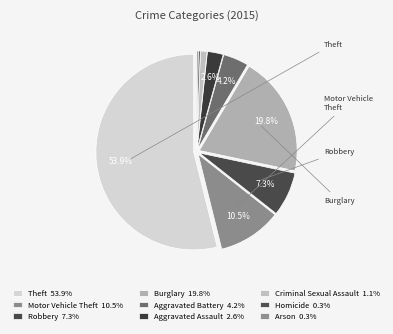

What is the largest slice in the pie chart?

Theft